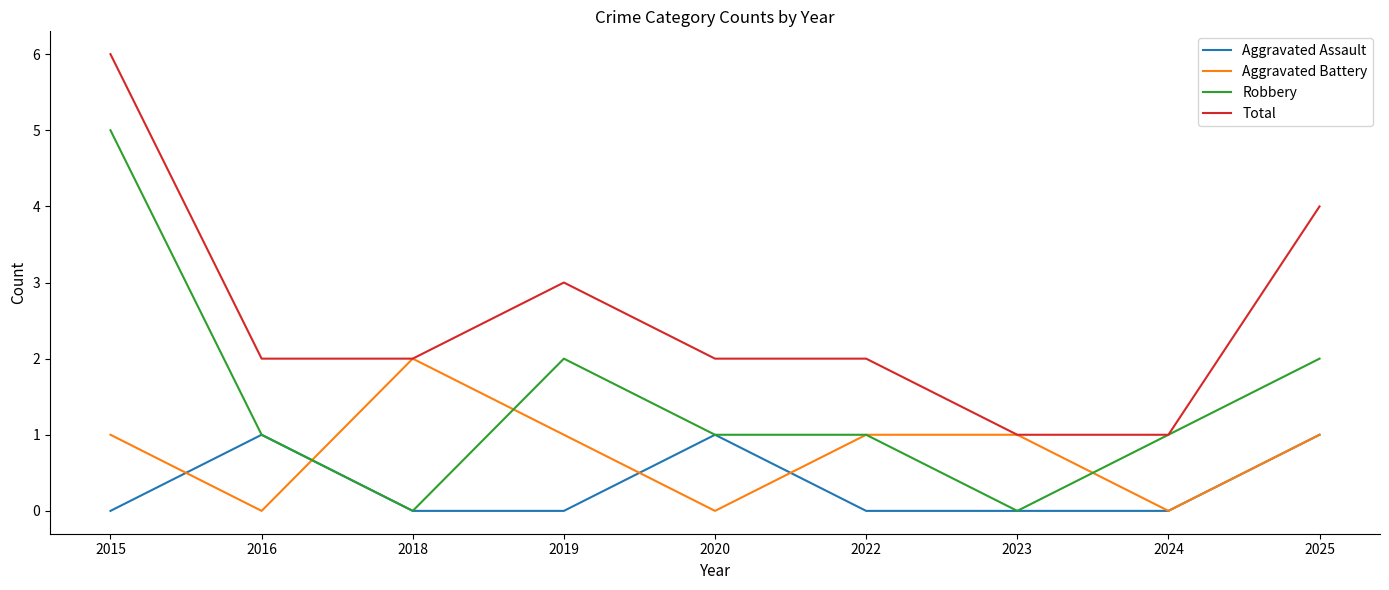

What is the total value across all series at 2024?

2